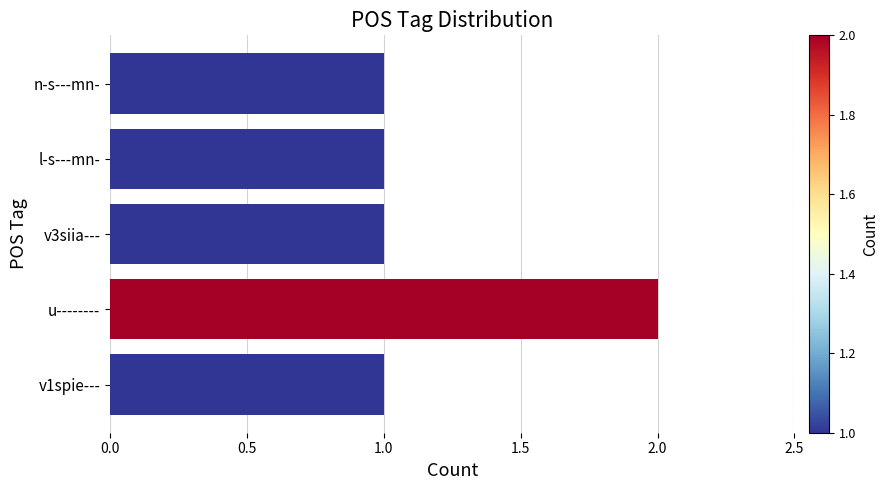

Which has a higher value, u-------- or l-s---mn-?

u--------